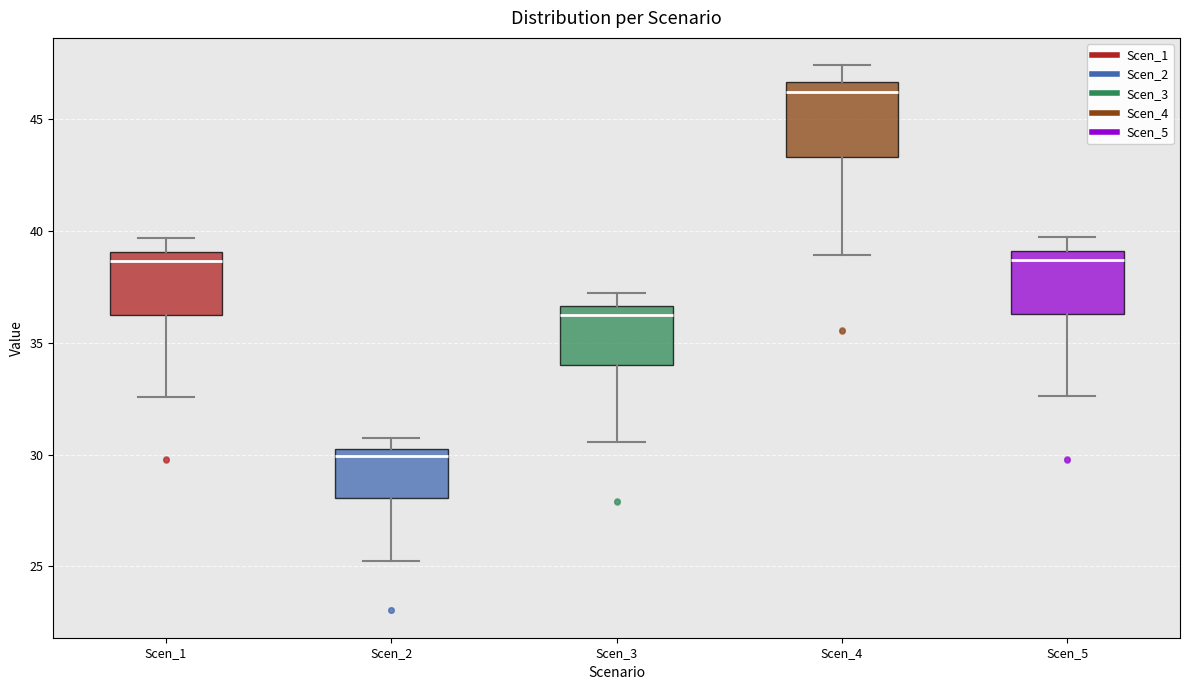

Which box is the tallest, from its lower edge to its upper edge?

Scen_4